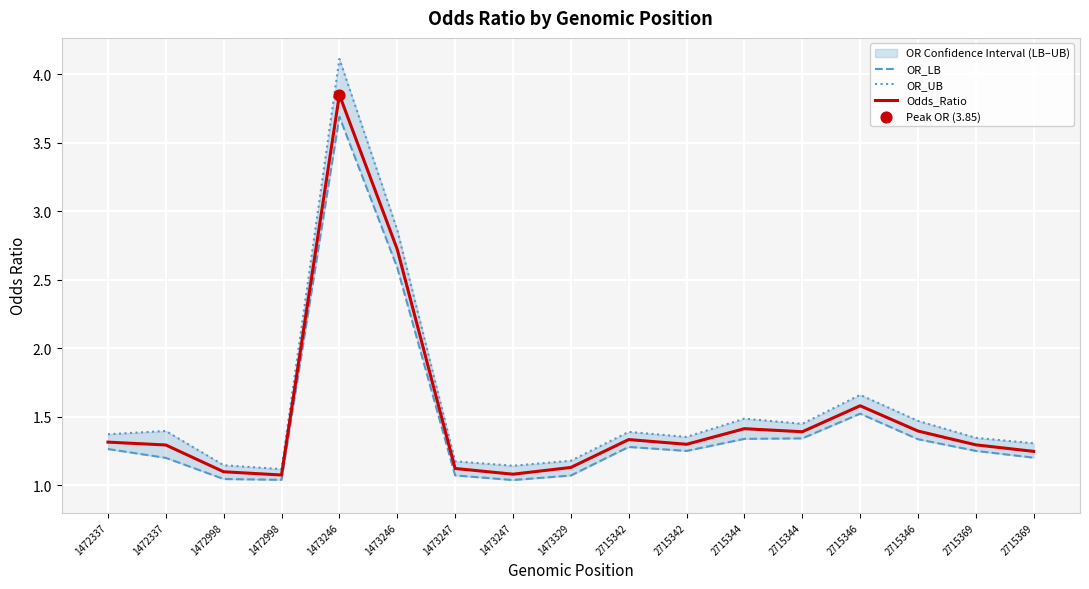

Which series has the largest total across all categories?

OR_UB